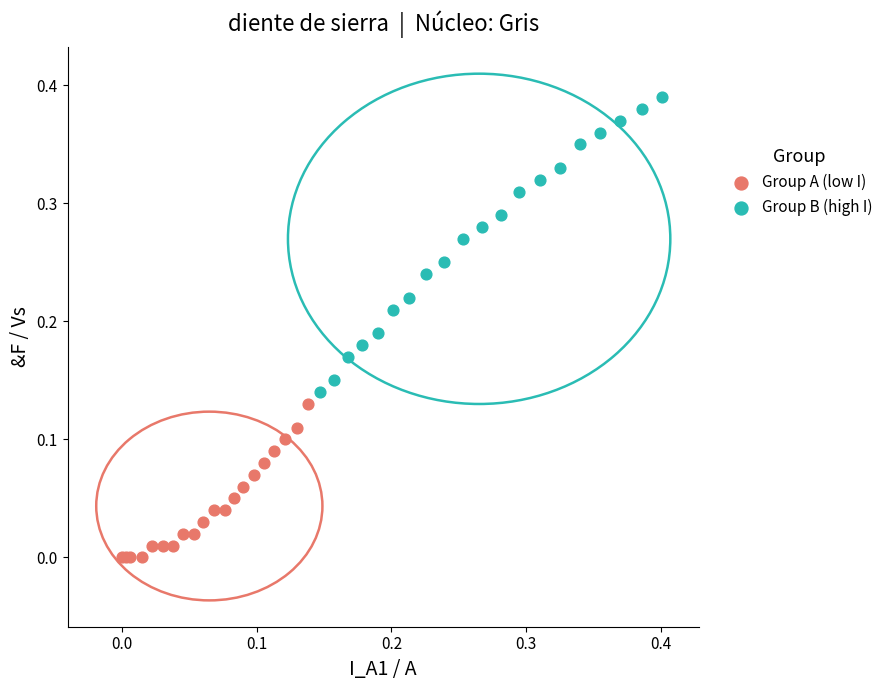

Which series reaches the minimum Y coordinate?

Group A (low I)